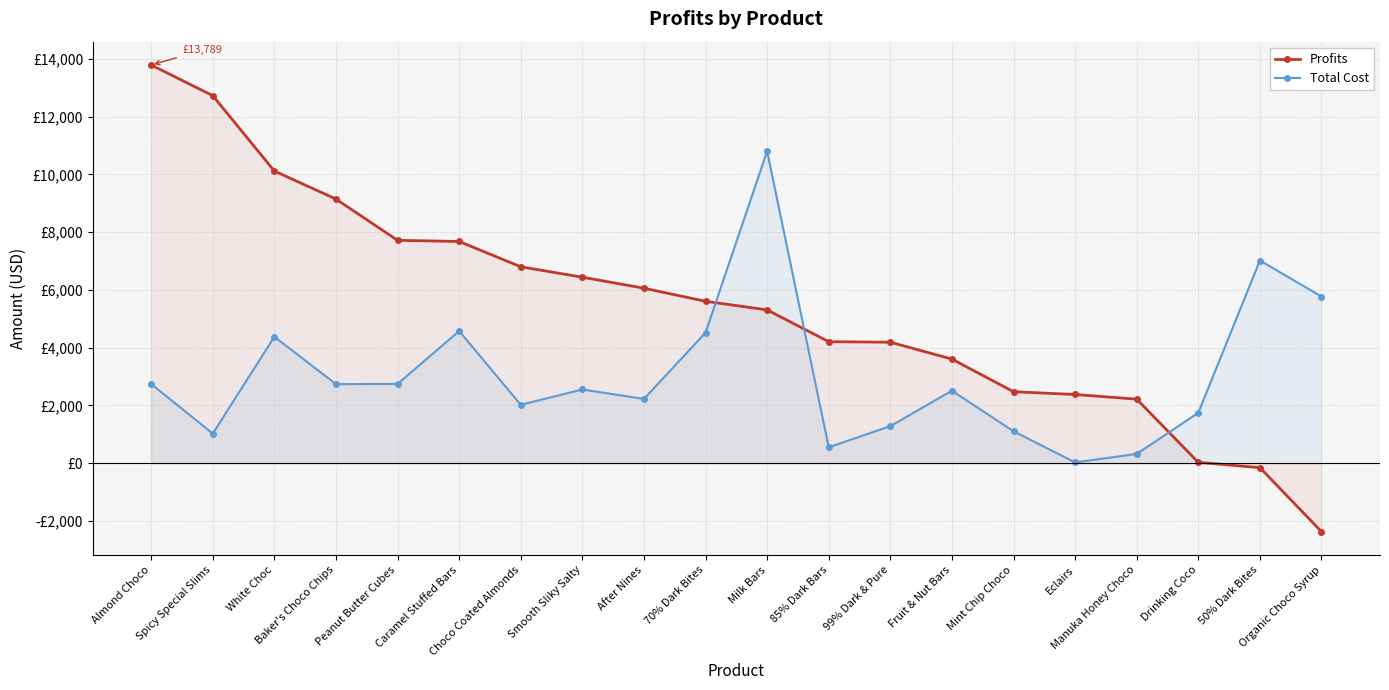

How many series are shown in this chart?

2